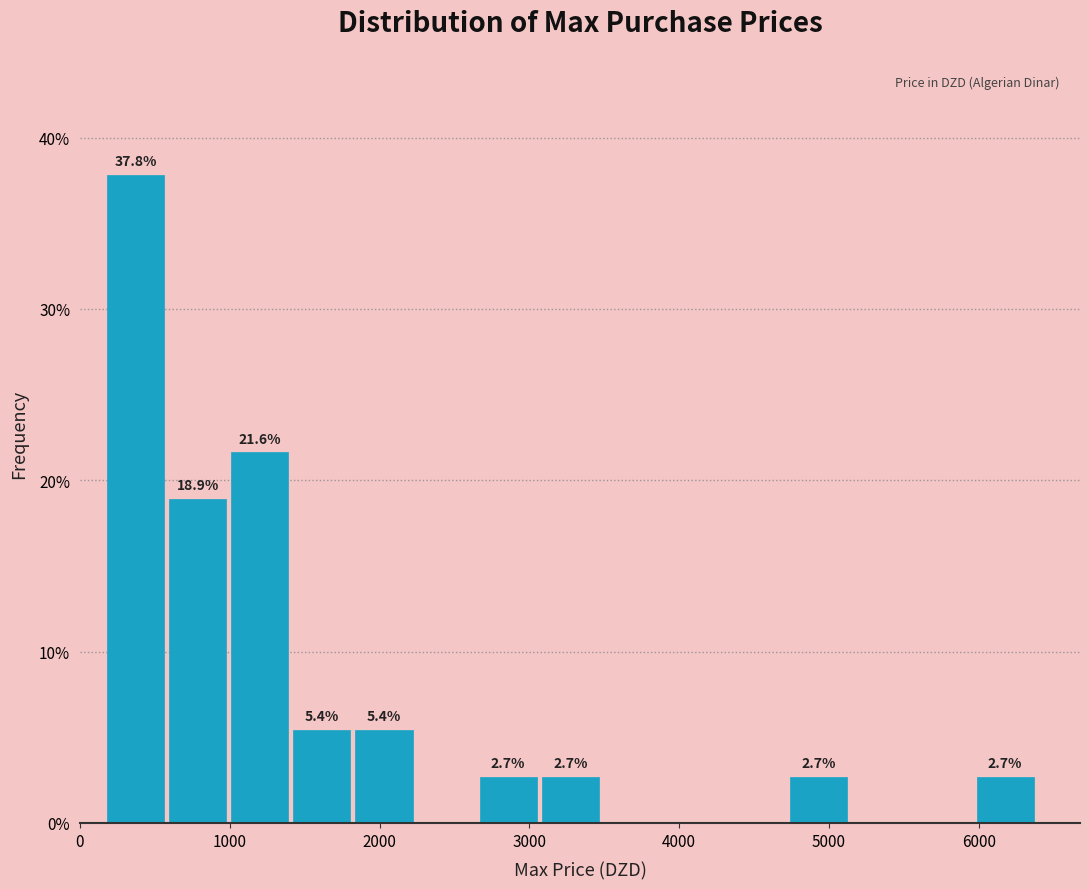

Over which range of the x-axis is the bar tallest?

200 to 600